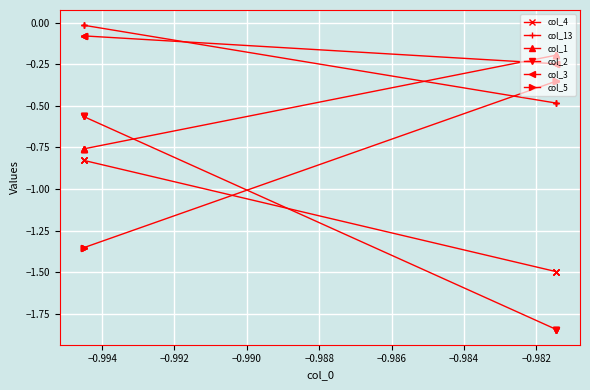

Is it true that col_2 equals -1.1 at −0.992?

False